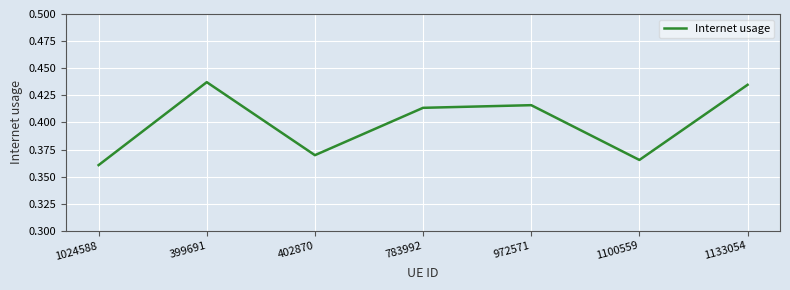

Between 972571 and 1100559, which is larger?

972571